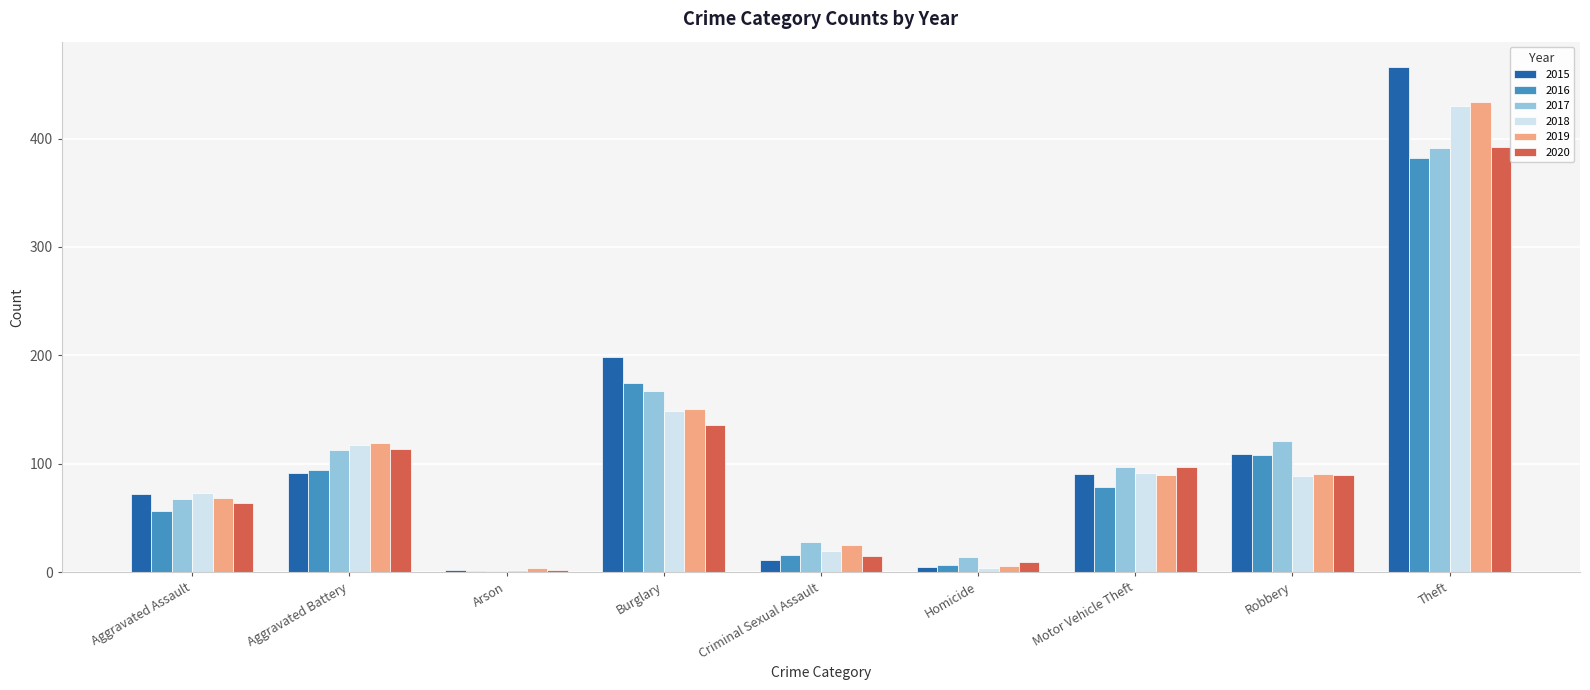

What is the average value of the 2015 series?

116